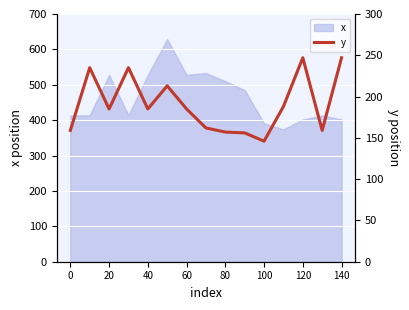

What is the highest value of the x series?

629